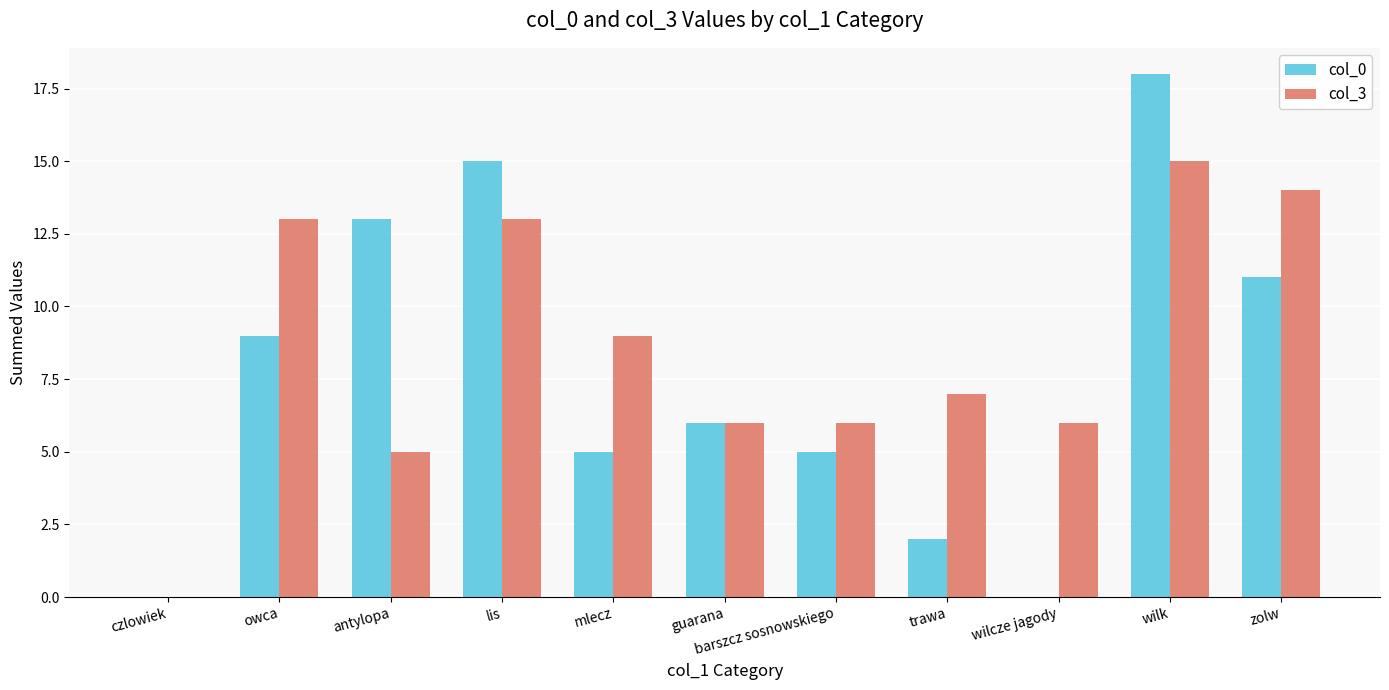

True or false: col_3 has a value of 7 at trawa.

True